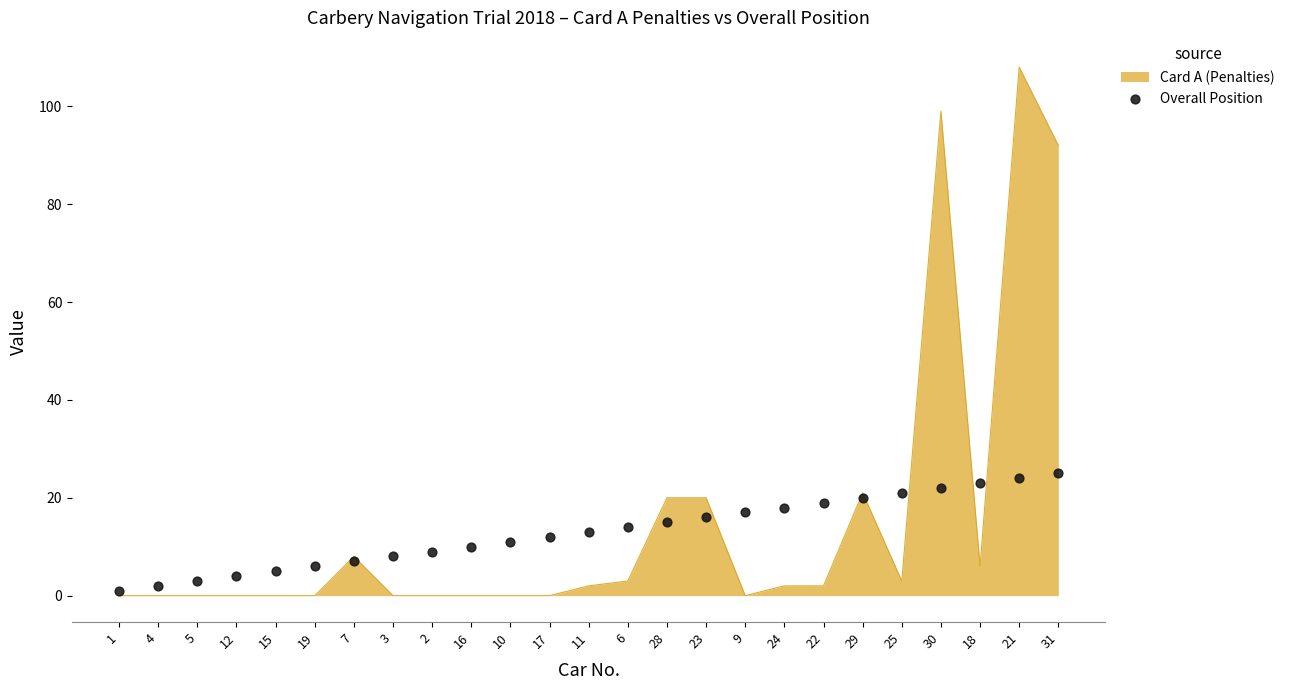

What is the ratio of the value at 18 to the value at 31?

0.9